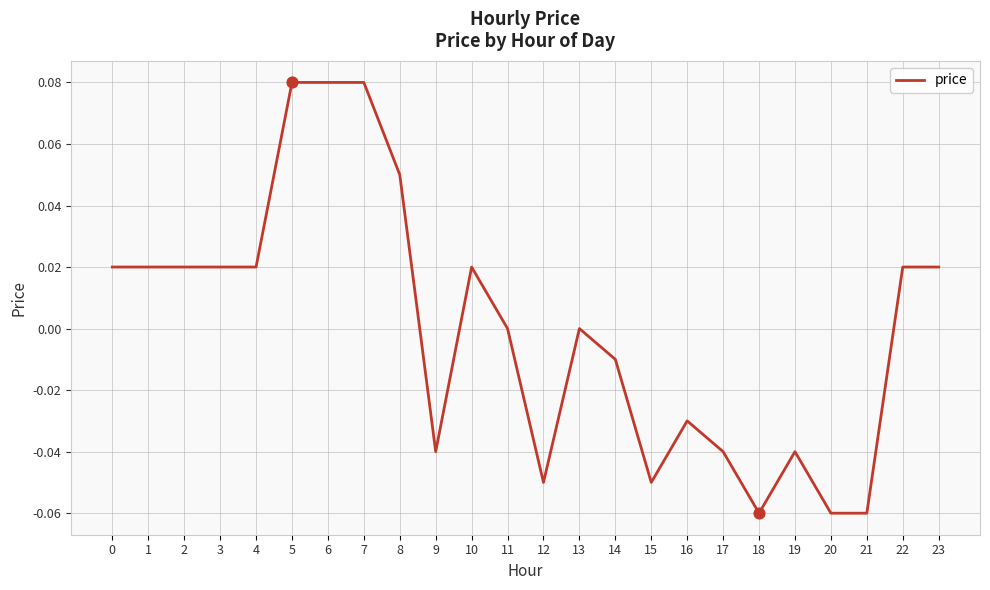

Between 11 and 12, which is larger?

11